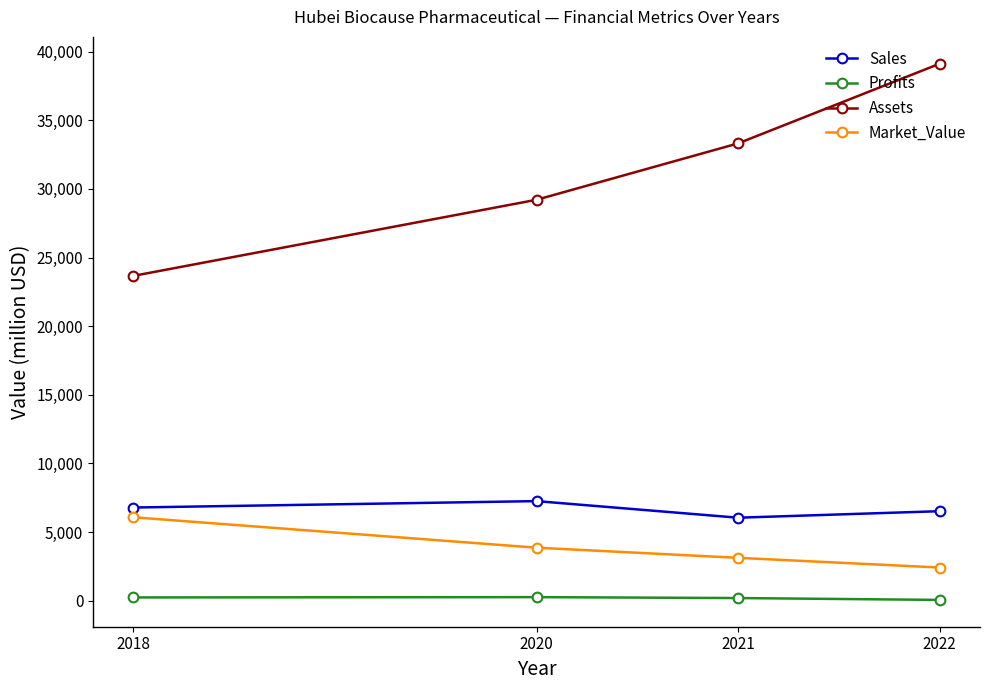

True or false: Market_Value has a value of 6076.0 at 2018.

True